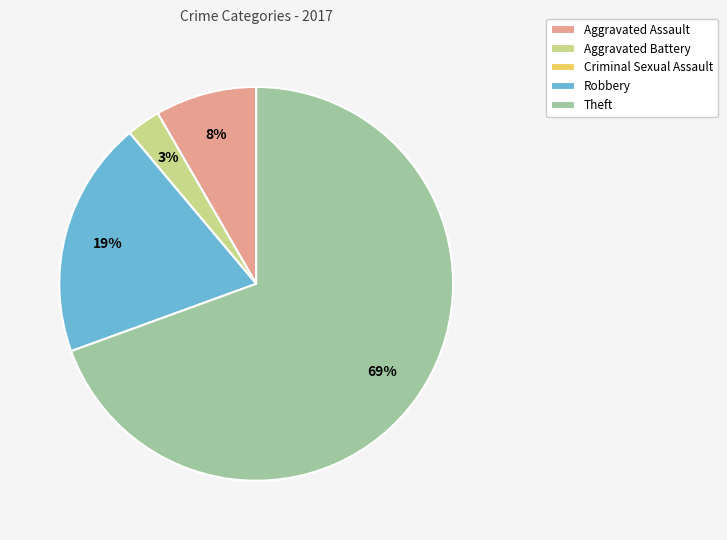

Which slice is the largest?

Theft